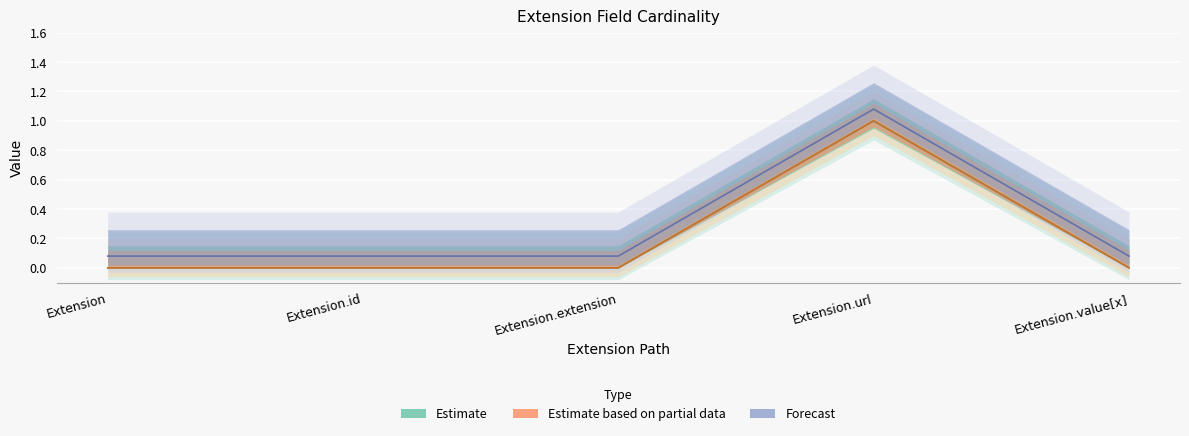

What position from the right is Extension.id?

4